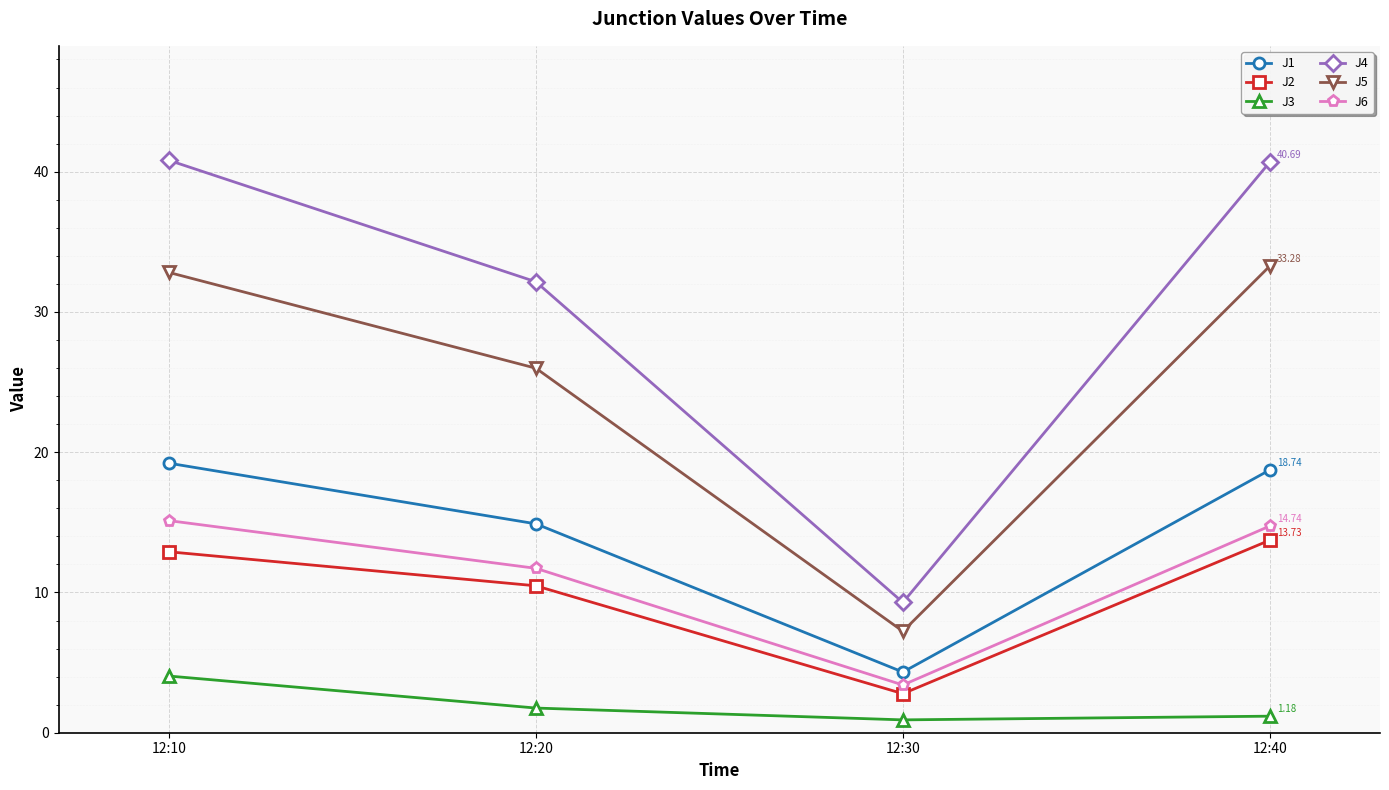

List the series in order of their peak value, lowest first.

J3, J2, J6, J1, J5, J4